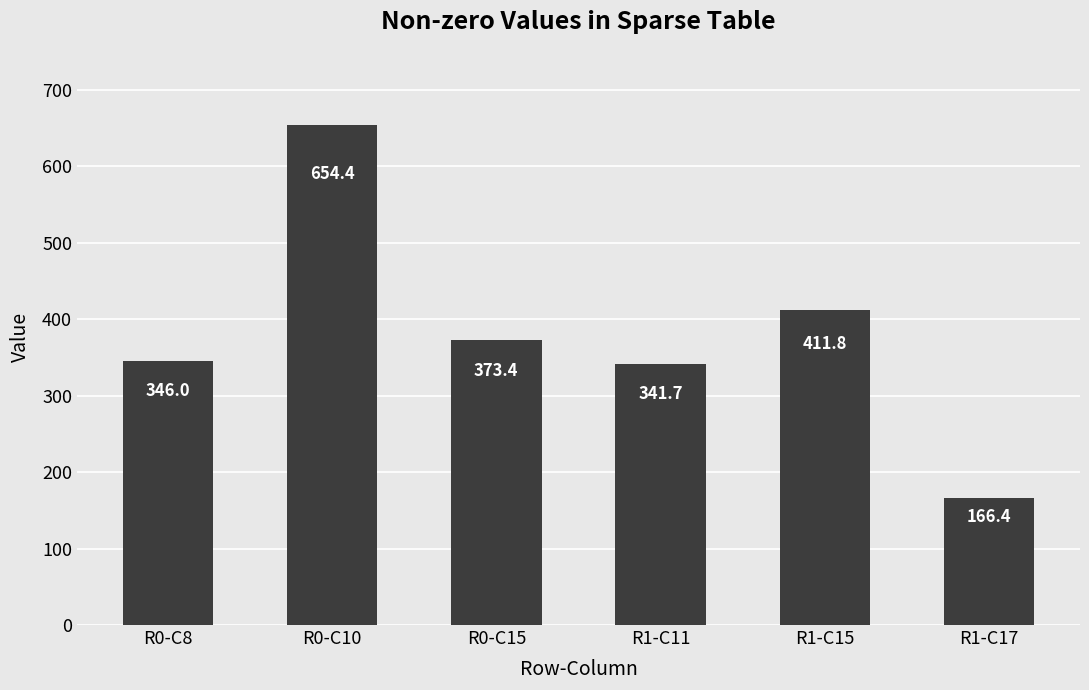

How many values exceed 373?

3